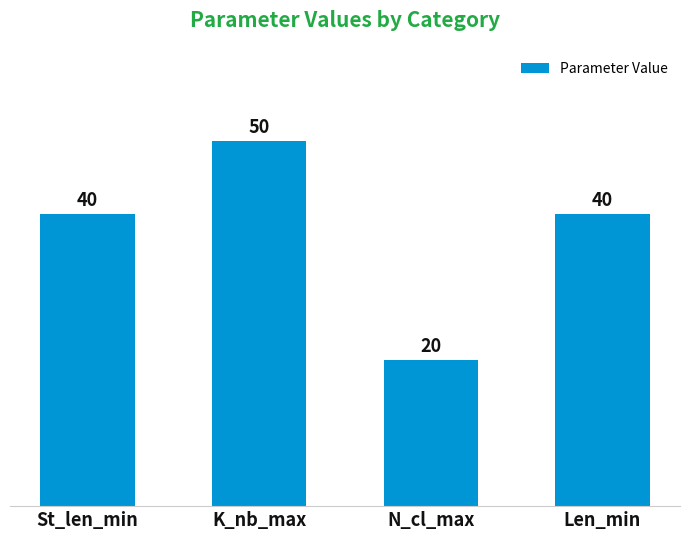

What is the change in value from K_nb_max to Len_min?

-10